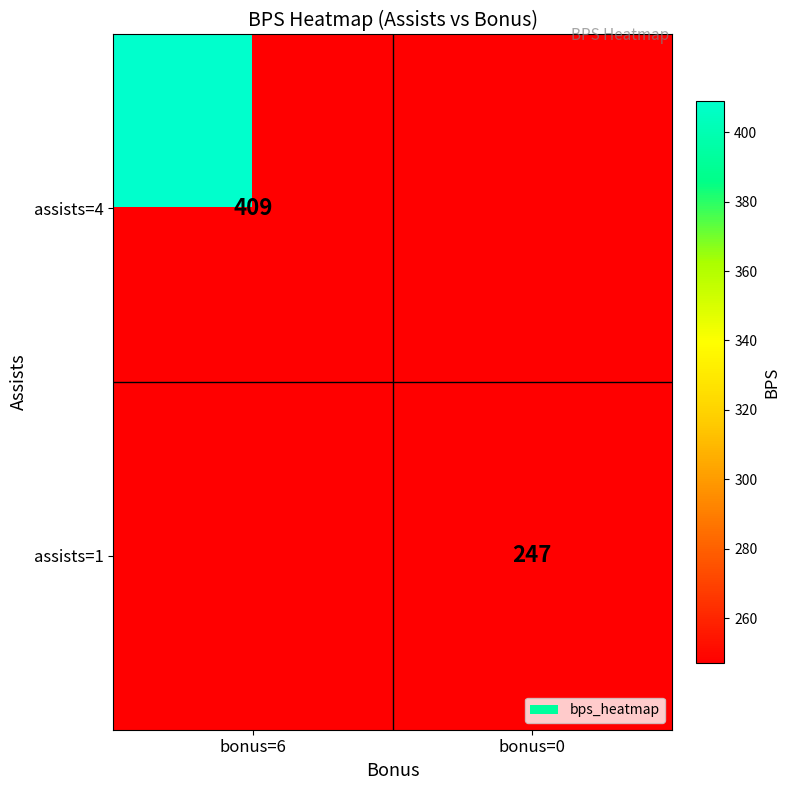

The value of assists=4 at bonus=6 is 409. True or false?

True